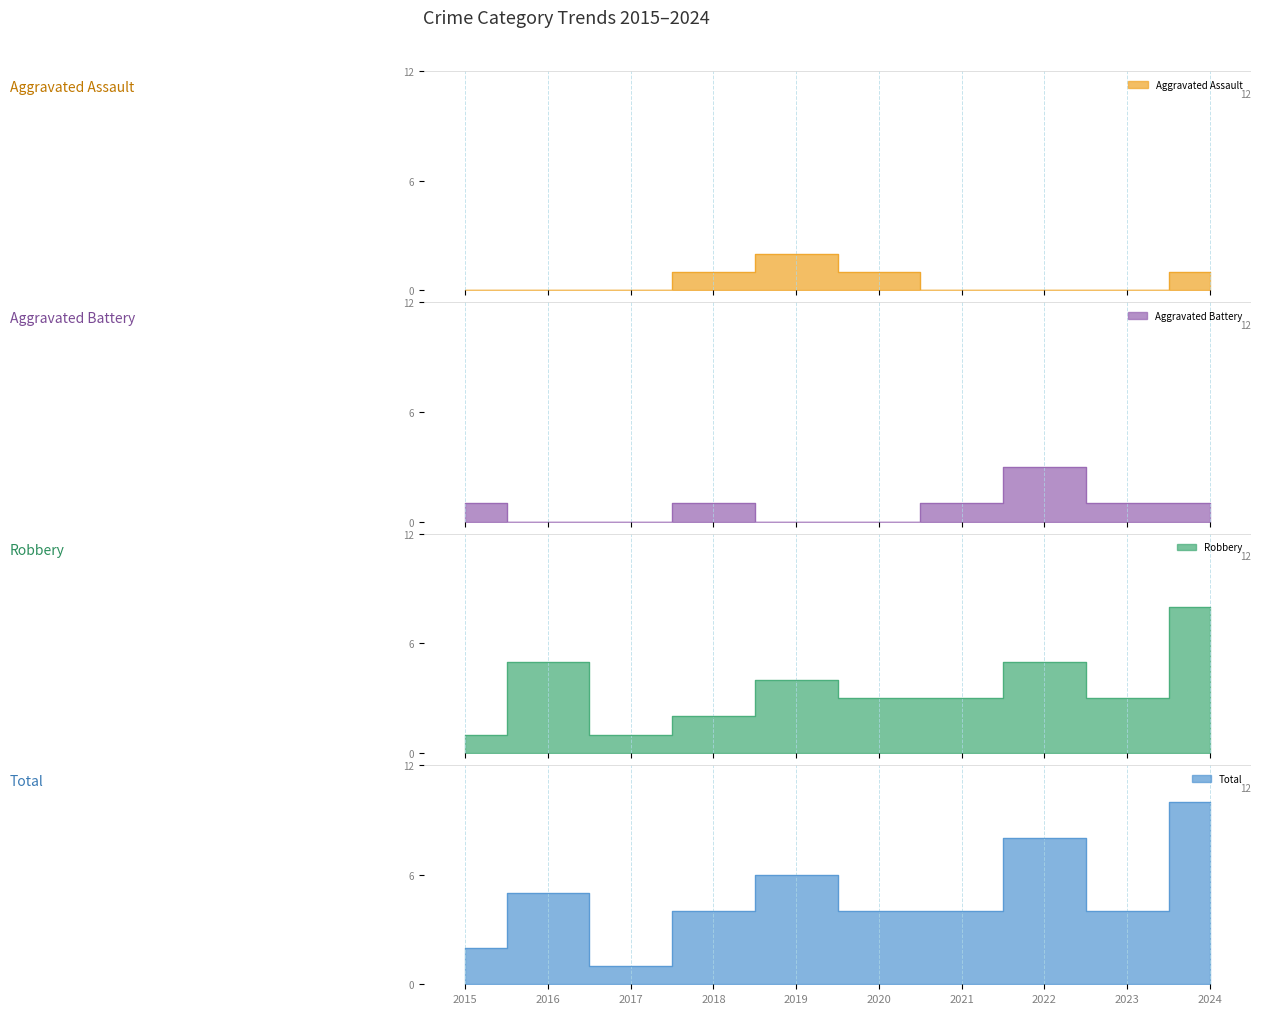

At which category does the chart reach its peak across all series?

2024